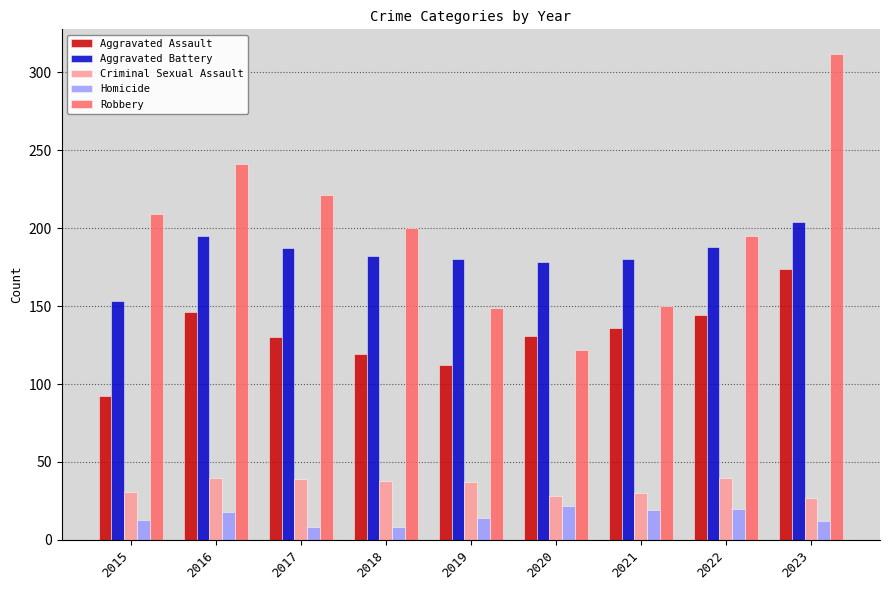

List the series in order of their peak value, highest first.

Robbery, Aggravated Battery, Aggravated Assault, Criminal Sexual Assault, Homicide